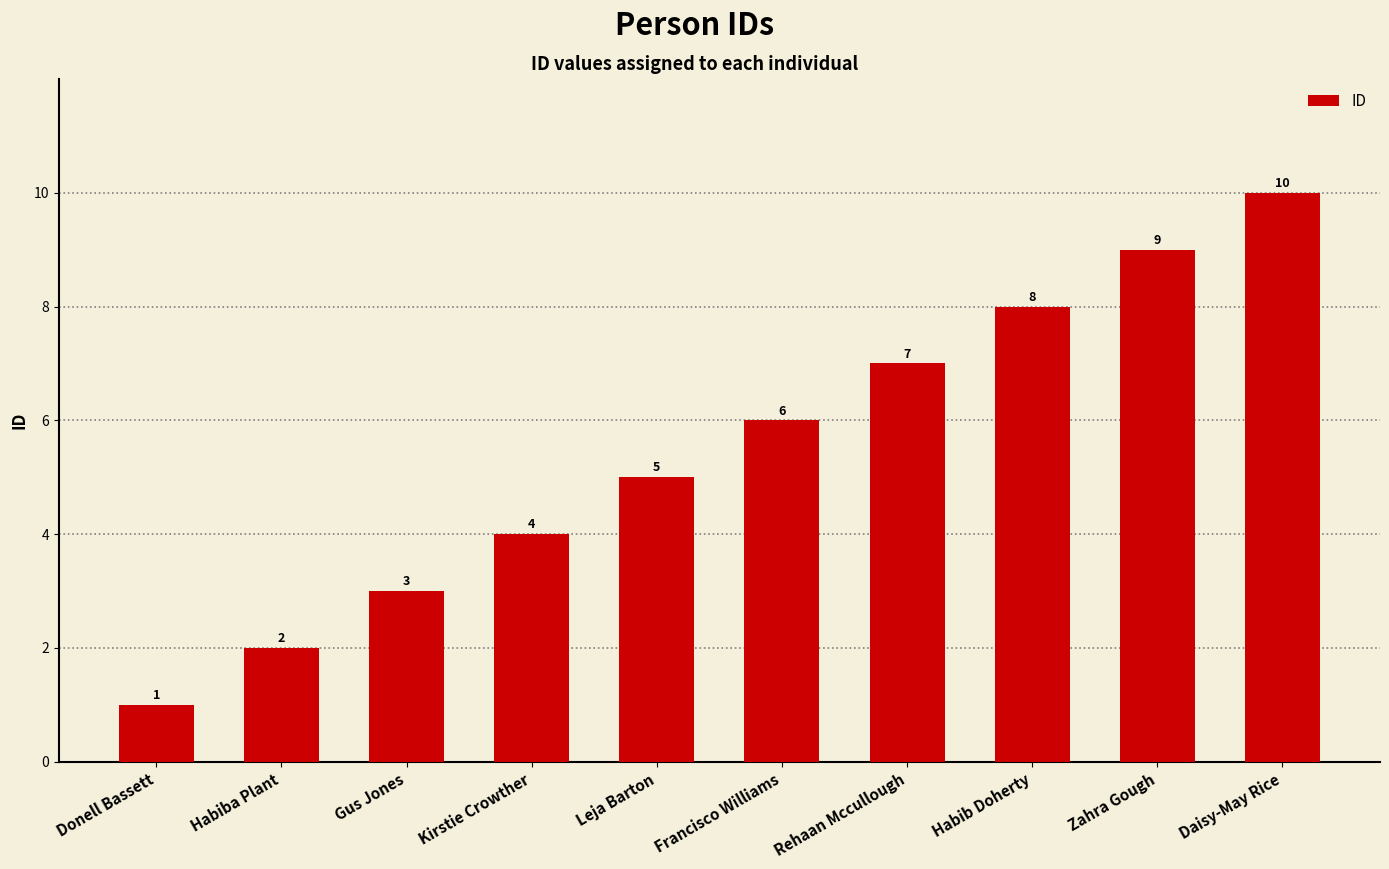

What is the change in value from Gus Jones to Rehaan Mccullough?

+4